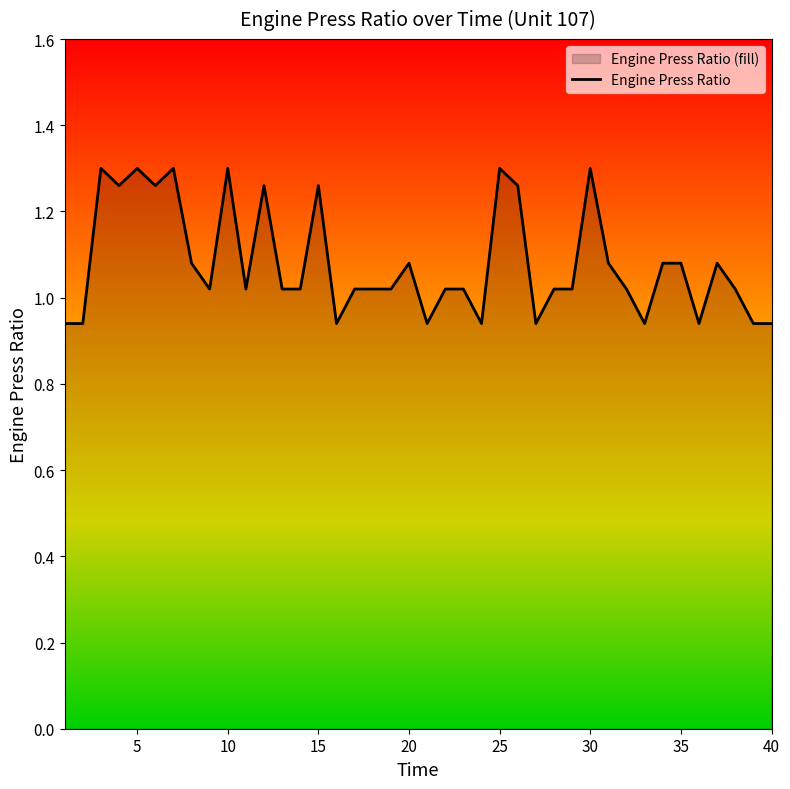

The value at 5 is 1.3. True or false?

True